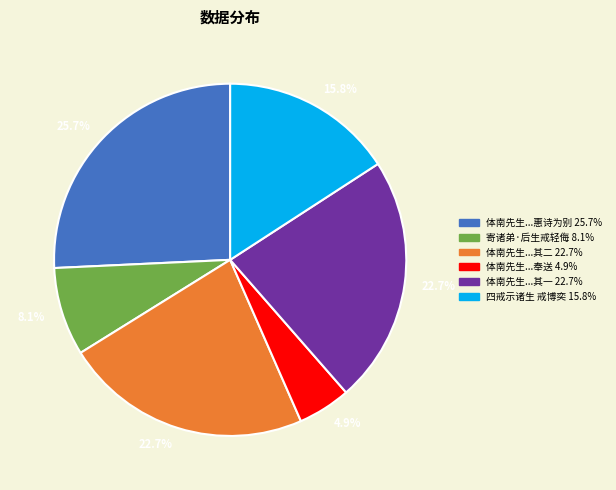

Is there any slice that represents more than half of the pie?

No